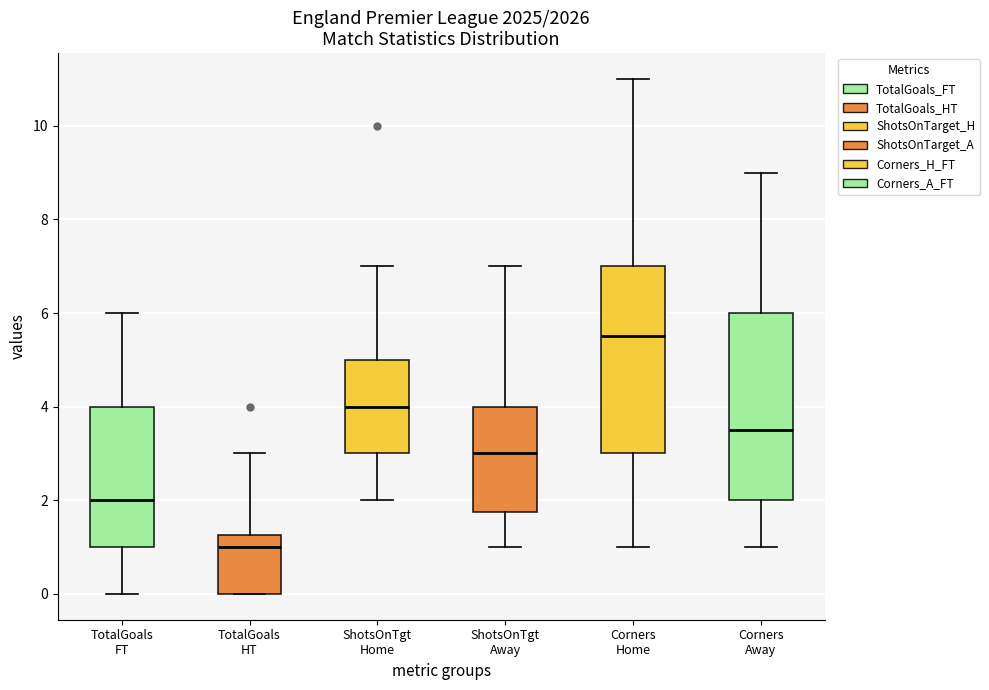

Where is the upper edge of the box for TotalGoals HT on the y-axis? The values are not printed on the chart, so give them approximately, as read against the axis.

1.2